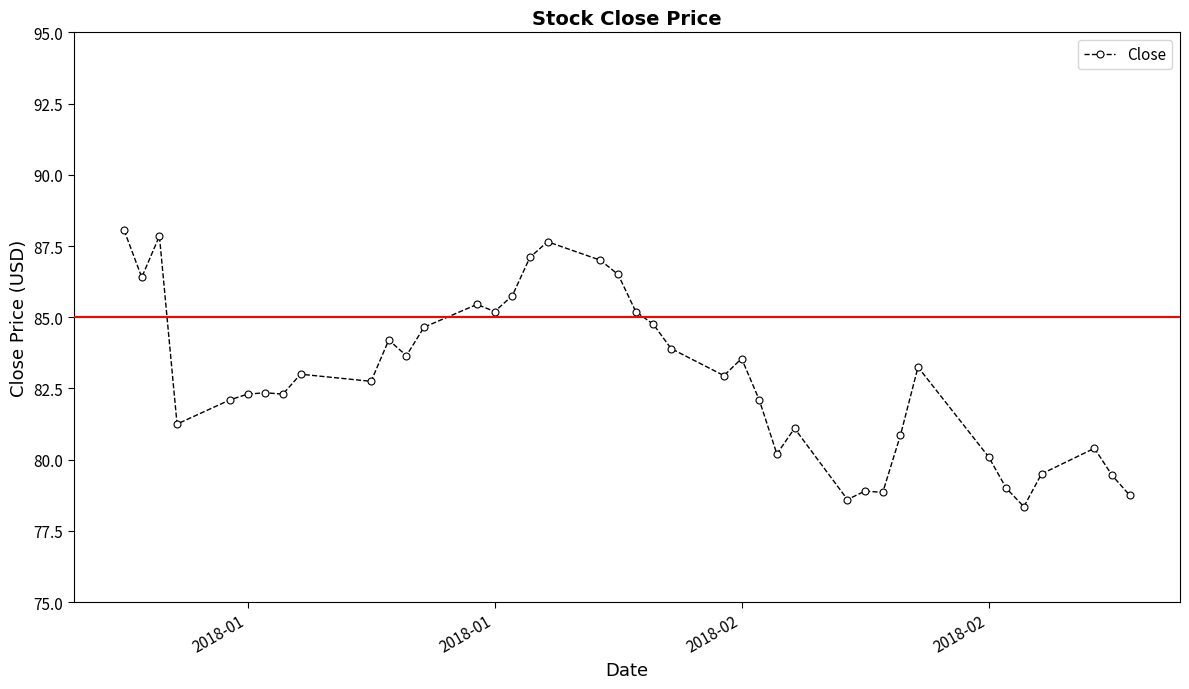

What is the value of the 16th point from the left?

85.8